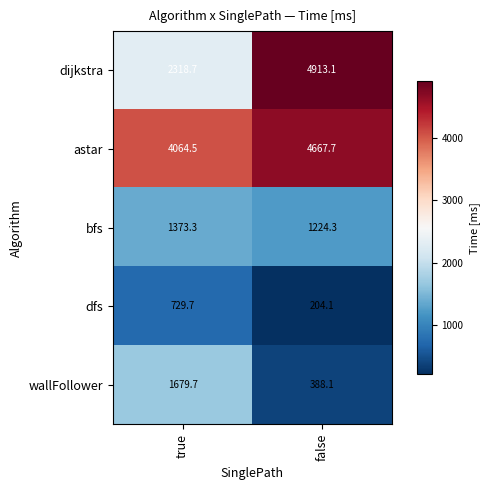

True or false: wallFollower has a value of 388.1 at false.

True